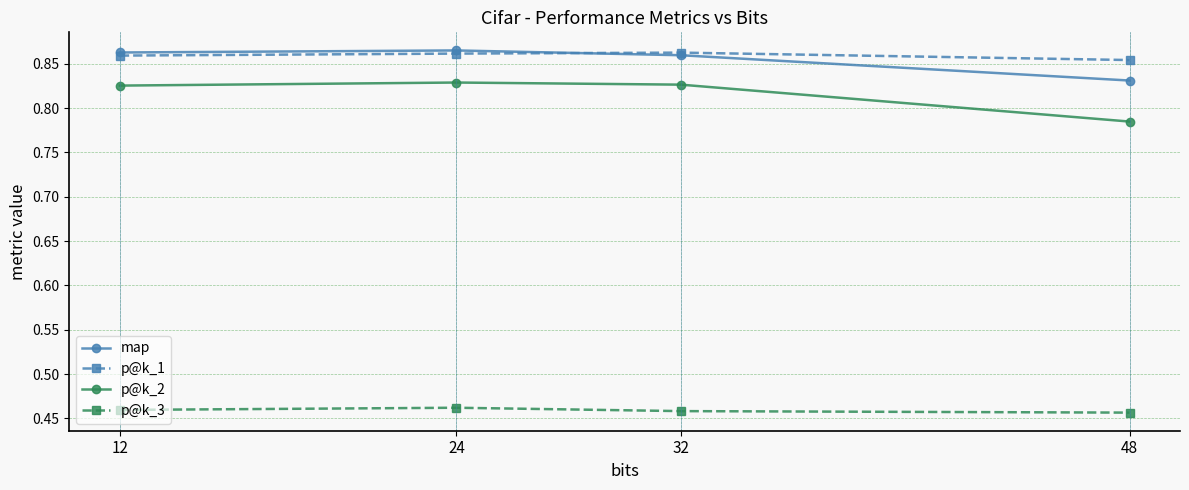

Count the p@k_2 values in the range 0 to 1.

4